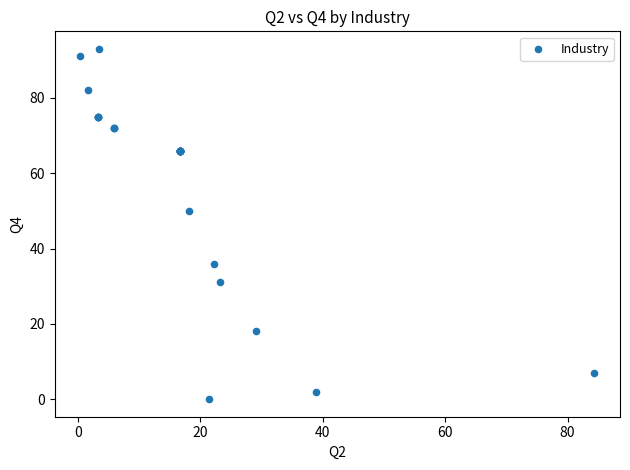

What Y value in the scatter plot is closest to 46?

50